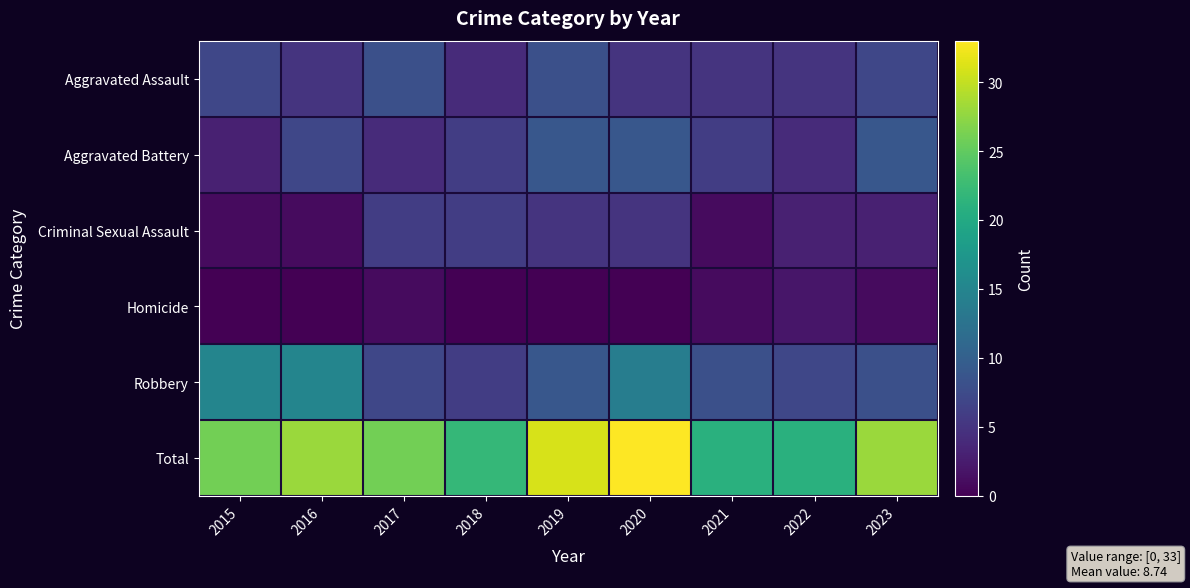

List the series in order of their peak value, lowest first.

Homicide, Criminal Sexual Assault, Aggravated Assault, Aggravated Battery, Robbery, Total